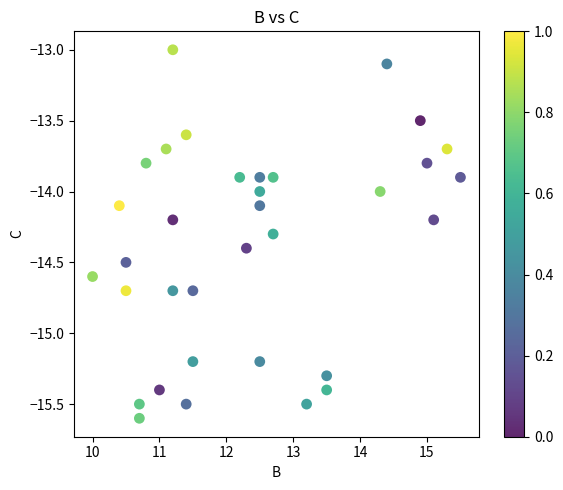

What is the range of X values (max minus min)?

5.5